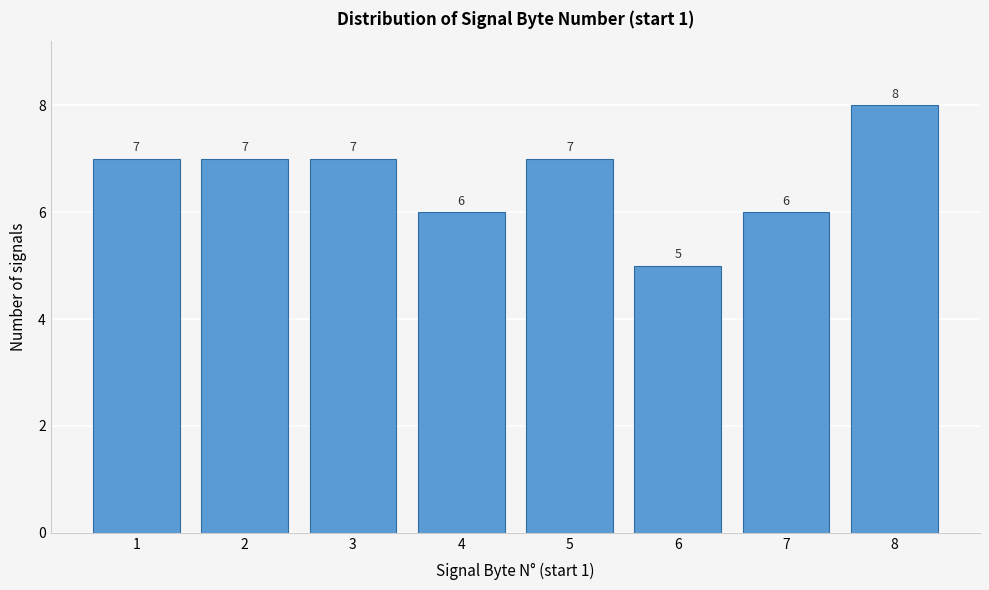

Reading right to left, transcribe all the data shown in this chart.

8	6	5	7	6	7	7	7